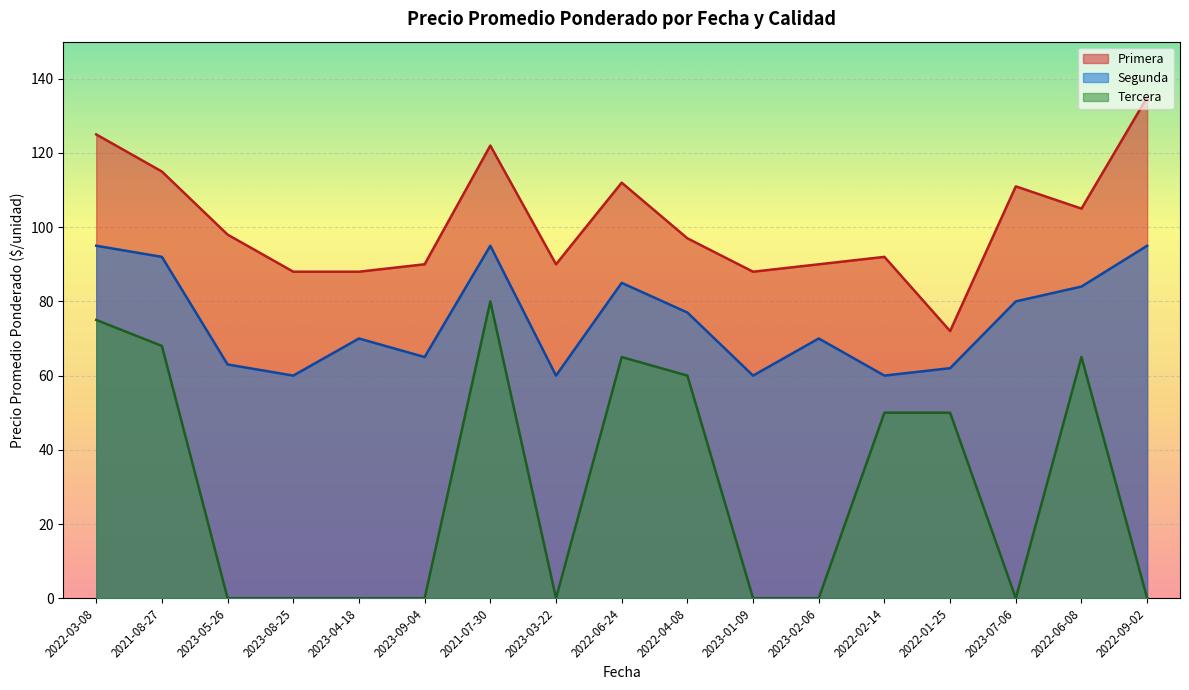

What is the difference between the highest and lowest values at 2022-02-14?

42